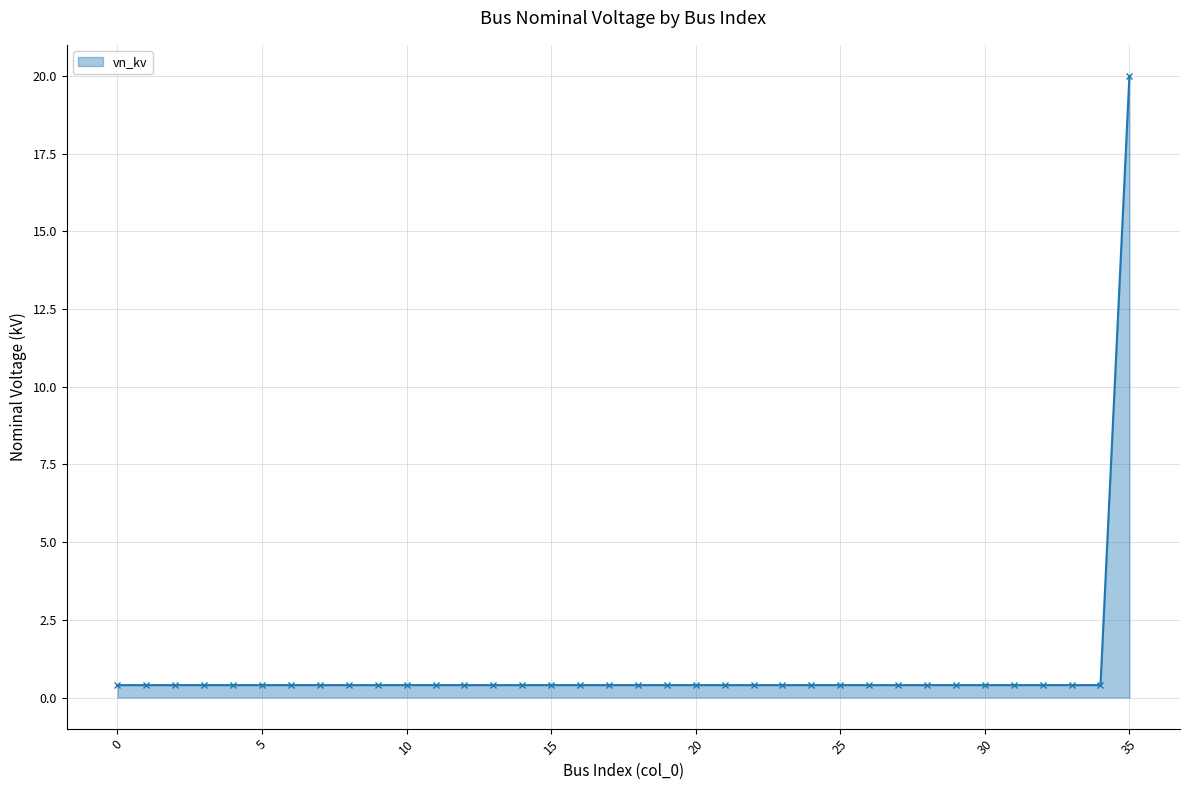

How many lines are shown in the chart?

1